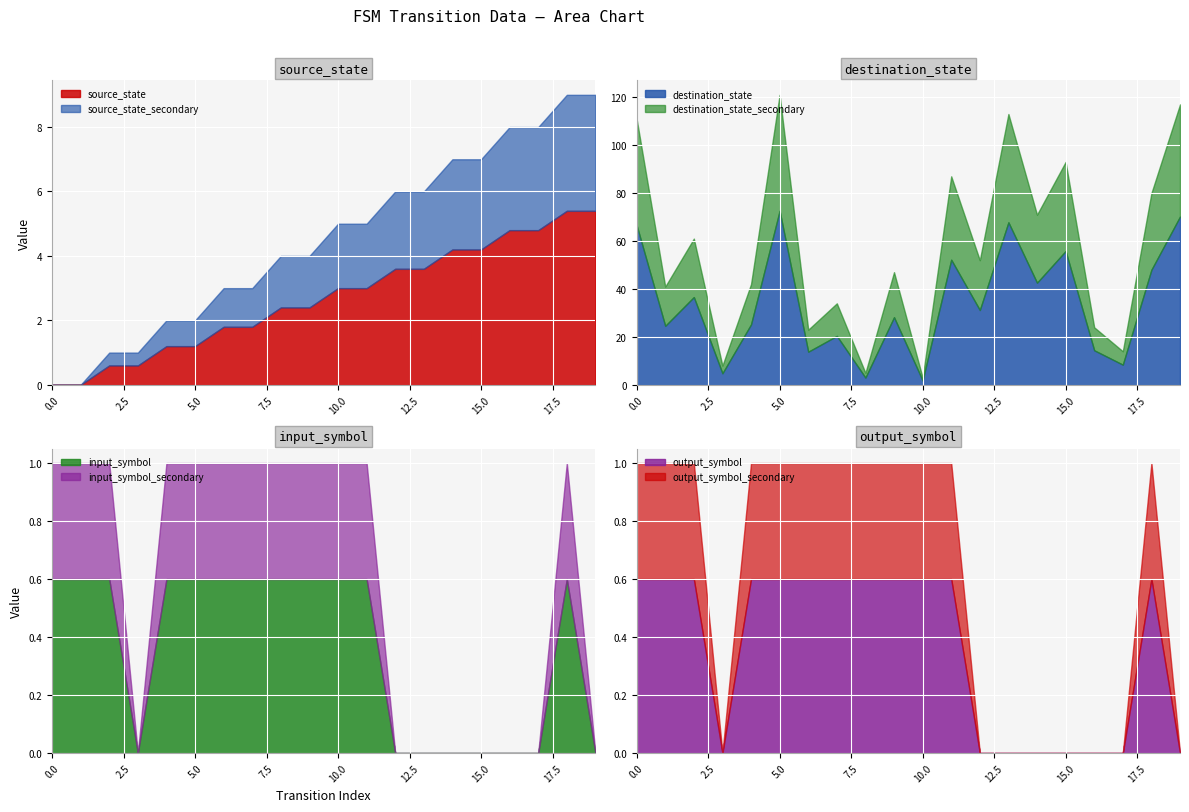

What is the highest value of the source_state series?

5.4